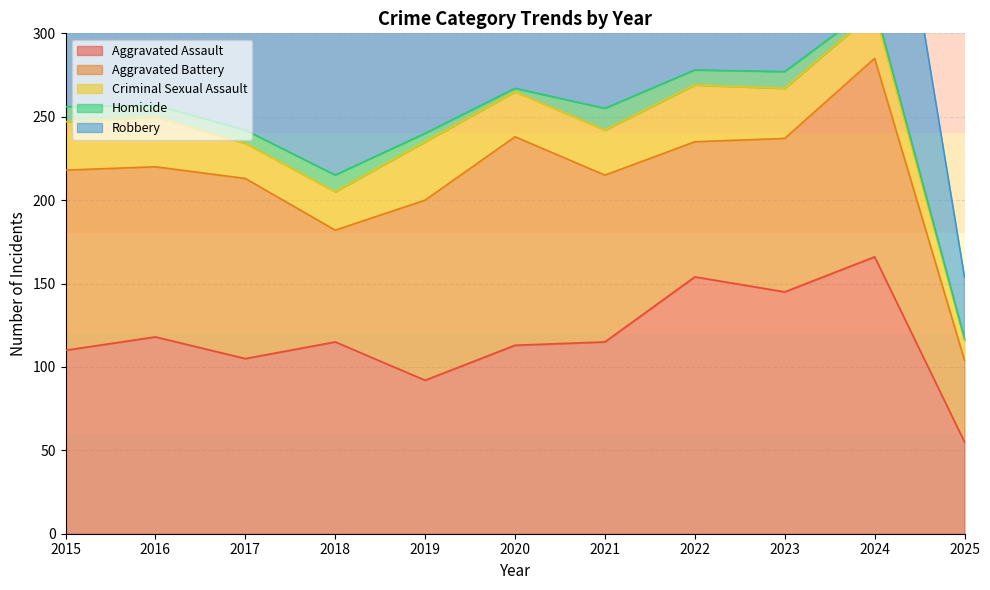

True or false: Aggravated Battery has more than 0 points higher than both neighbors.

True